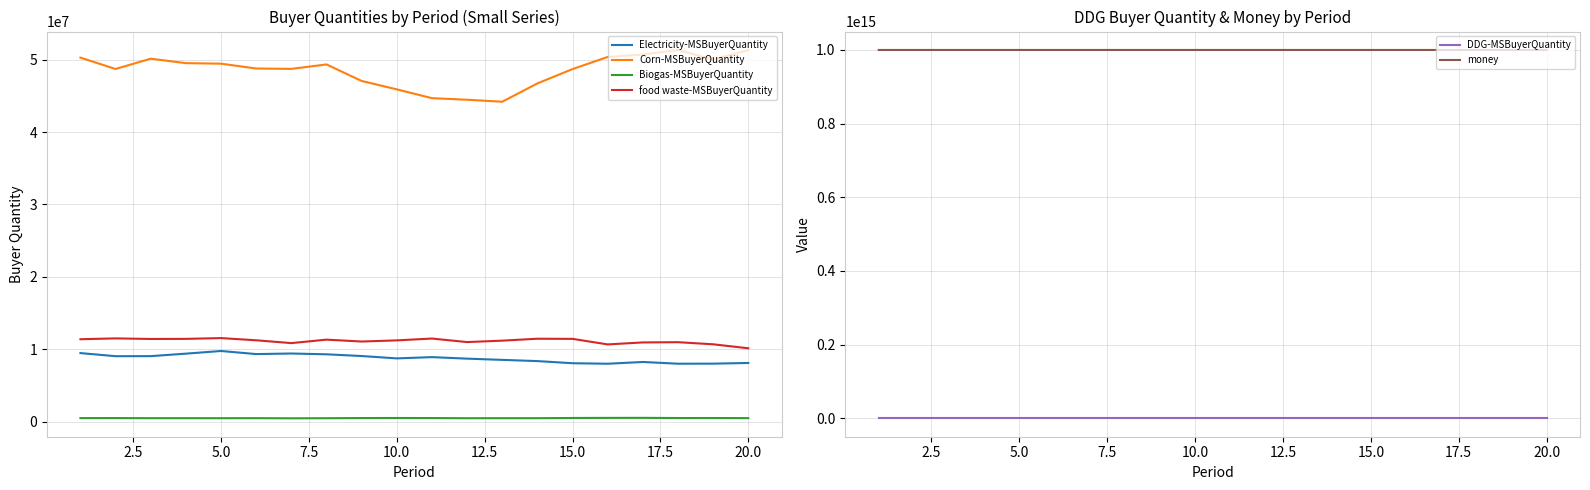

True or false: Electricity-MSBuyerQuantity and food waste-MSBuyerQuantity intersect in this chart.

False